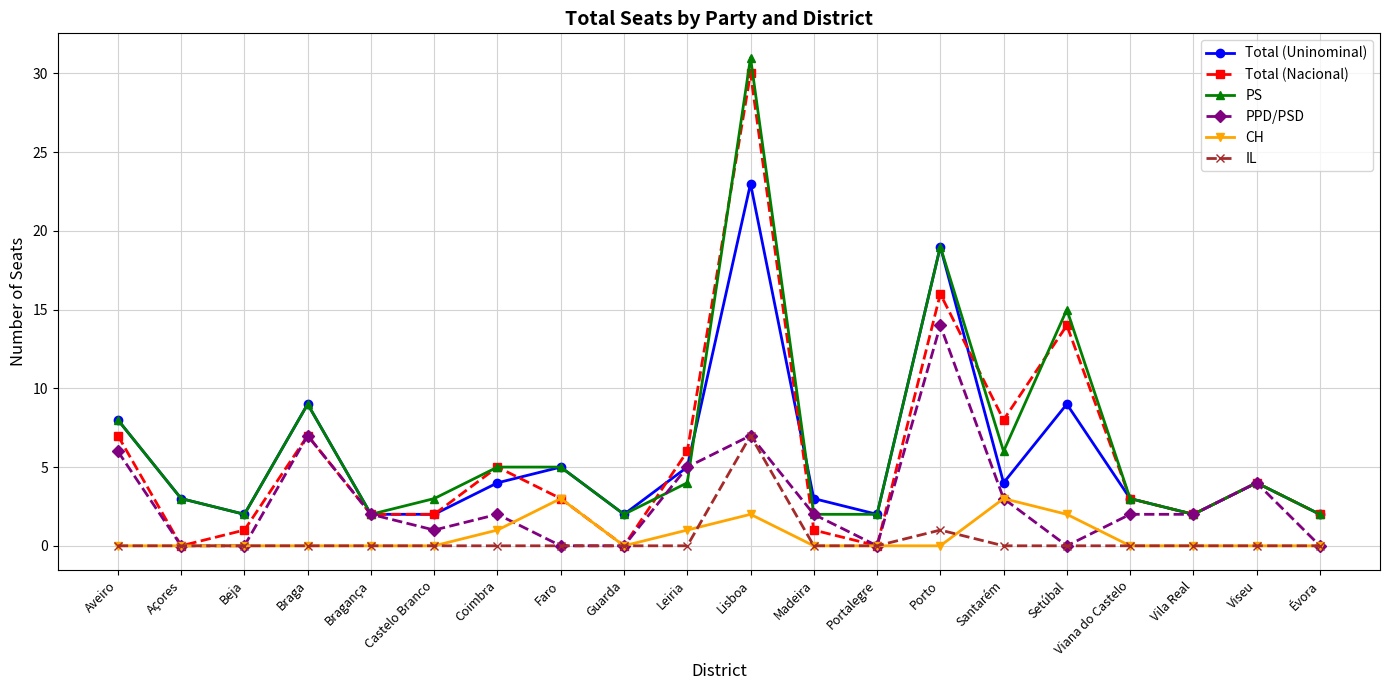

Is it true that CH equals 0 at Porto?

True